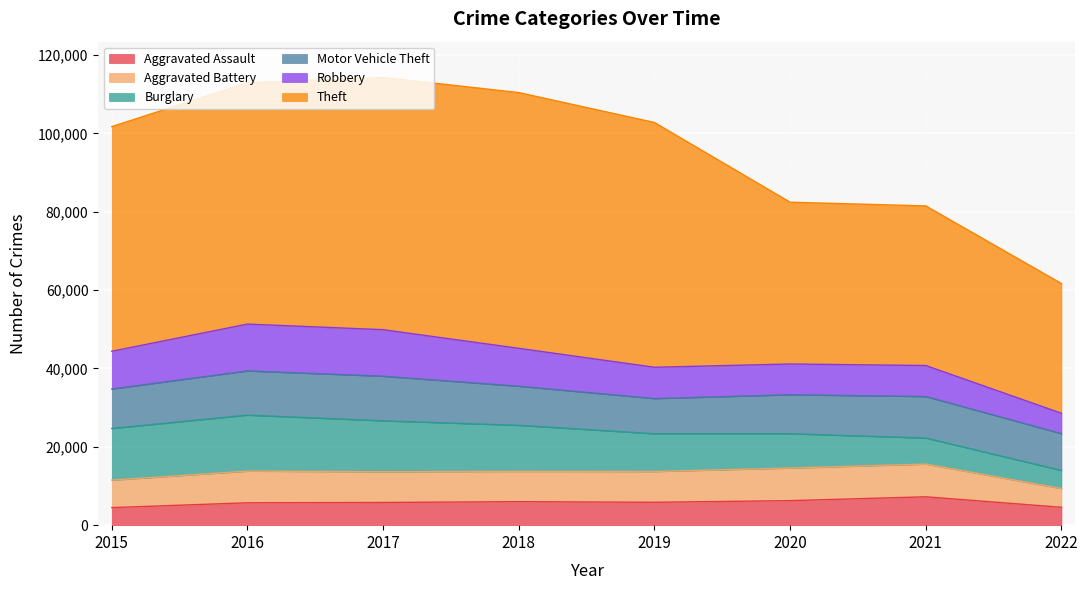

How many data points in Aggravated Assault are less than 5840?

4